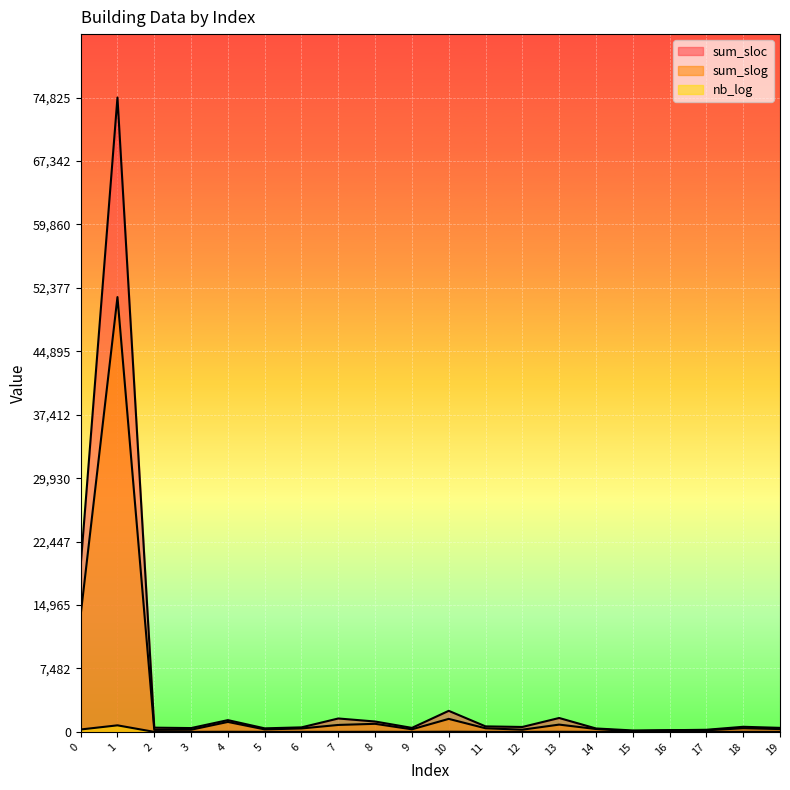

True or false: nb_log and sum_slog cross at least once.

False